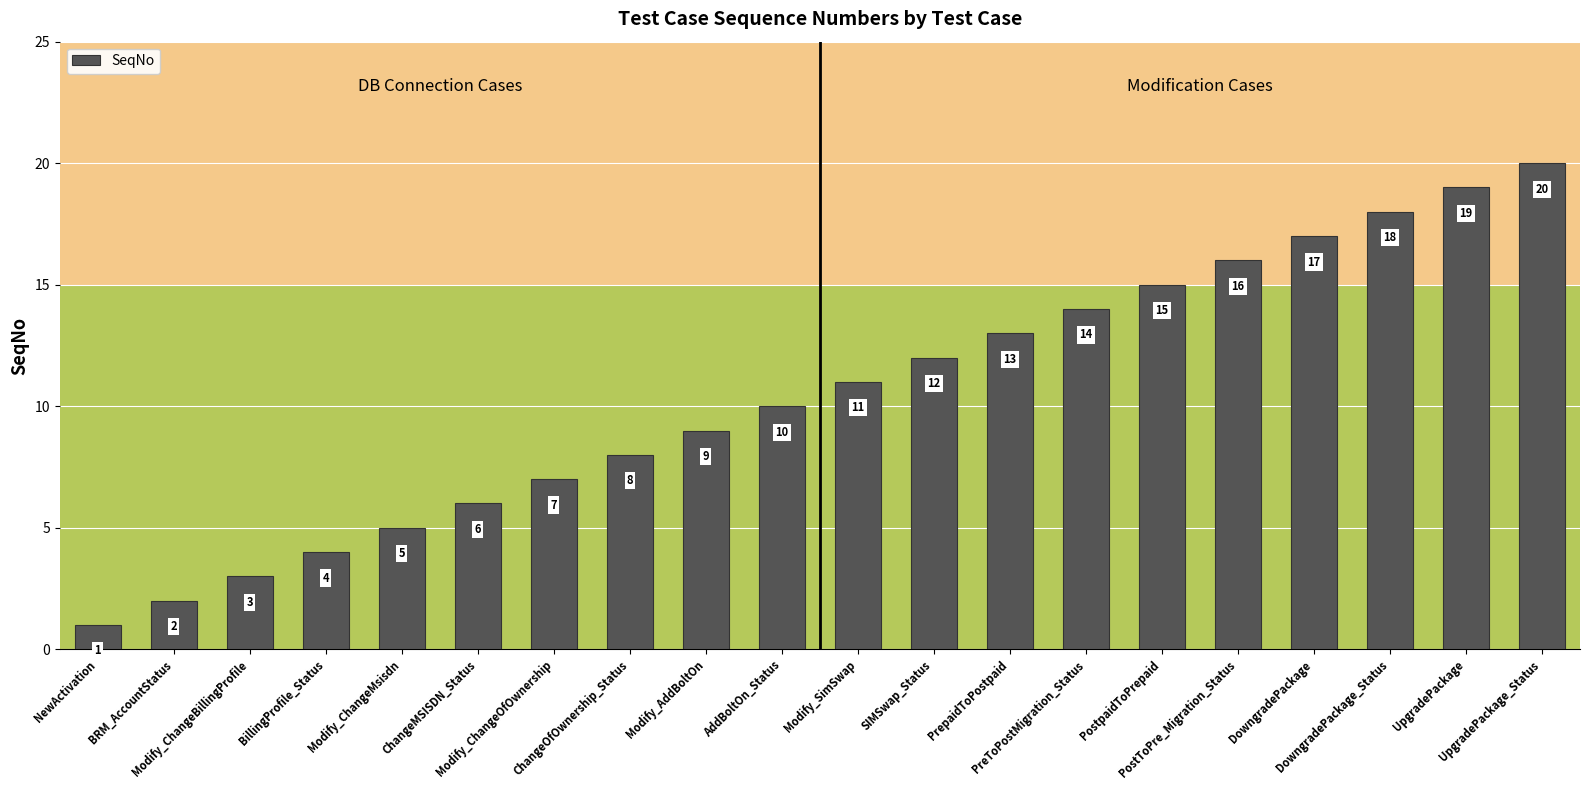

What is the change in value from Modify_ChangeBillingProfile to Modify_ChangeMsisdn?

+2